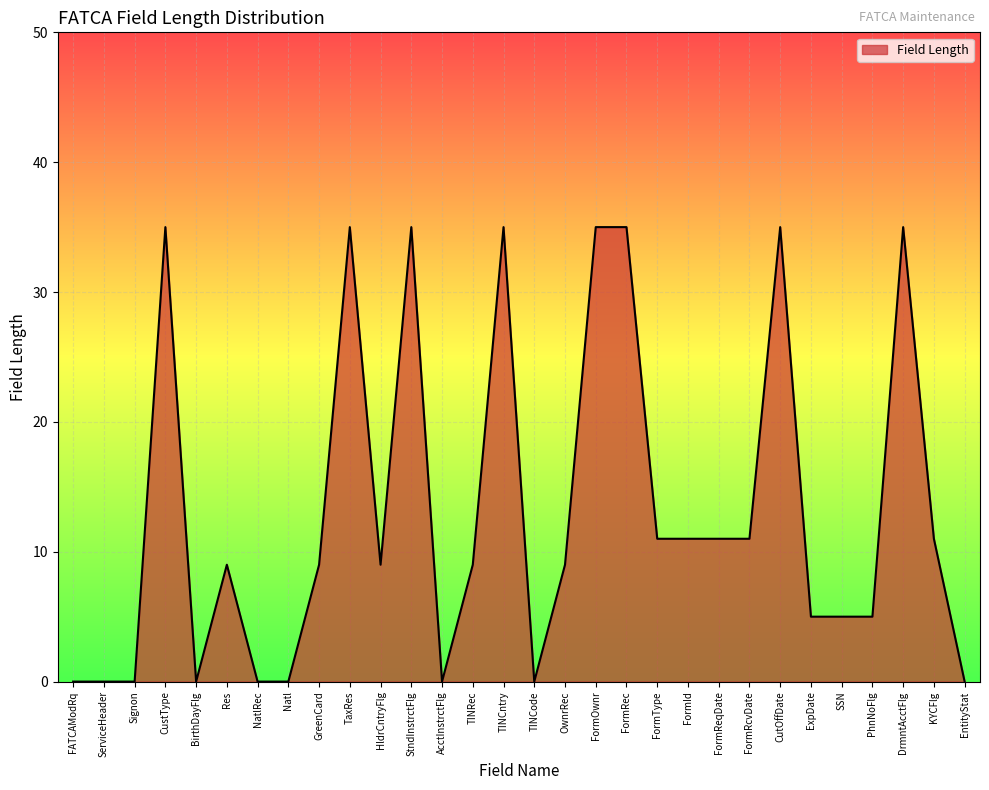

True or false: the data shows 15 at Res.

False